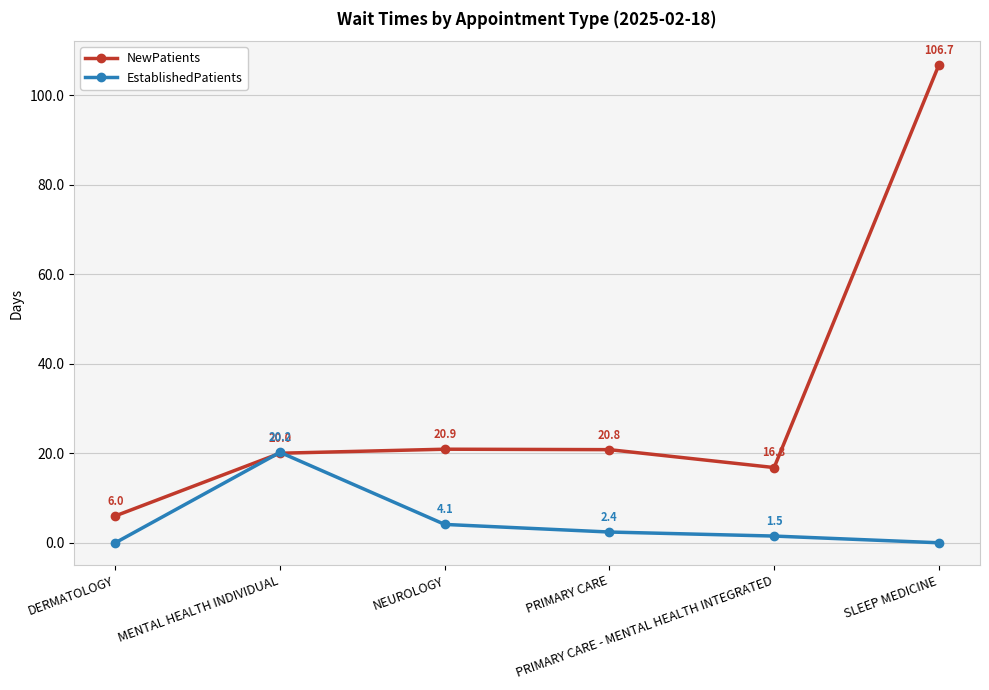

At which category does NewPatients reach its first local valley?

PRIMARY CARE - MENTAL HEALTH INTEGRATED